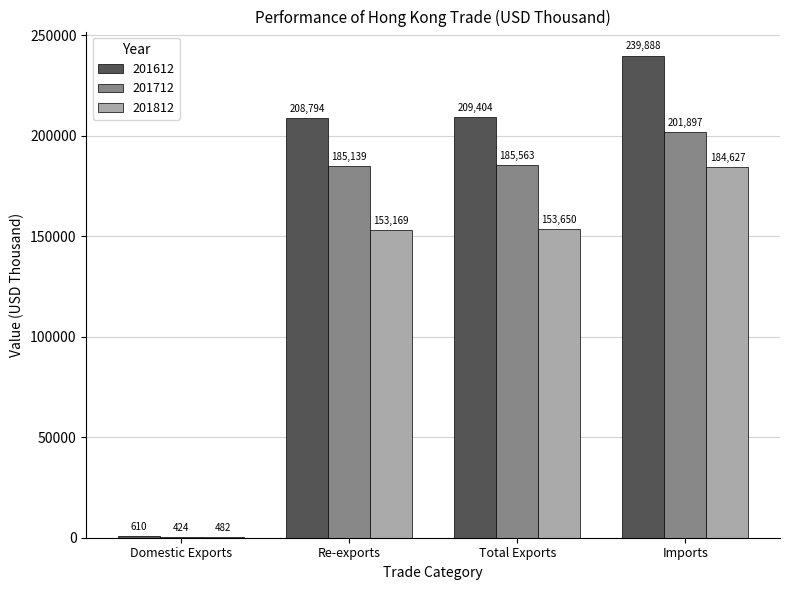

Which series changed the most between Domestic Exports and Re-exports?

201612